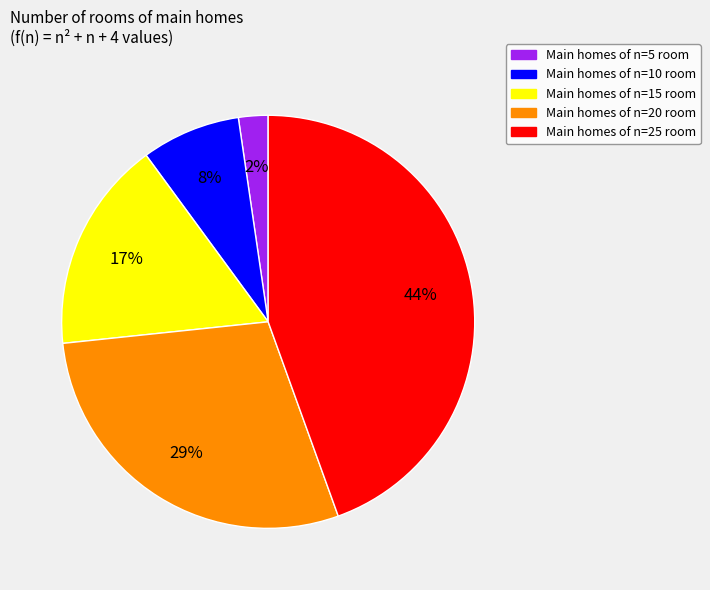

Does any single category account for the majority?

No